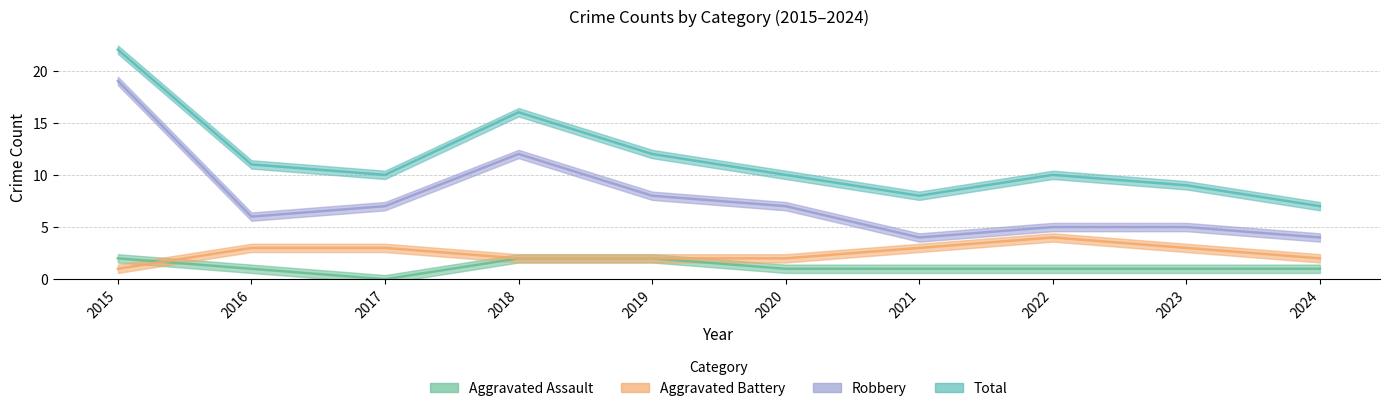

Which series has the largest total across all categories?

Total